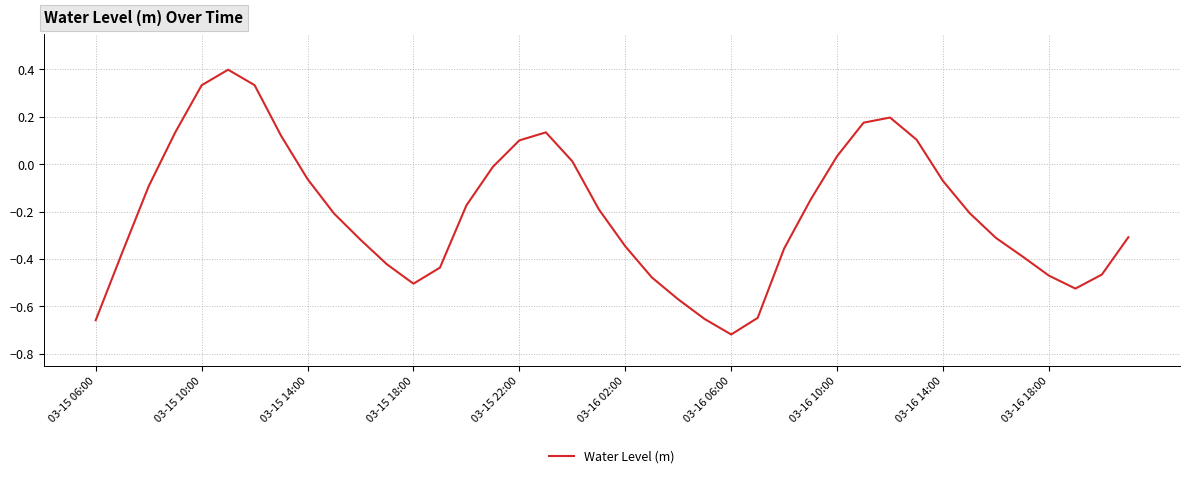

What is the difference between the maximum and minimum values?

1.1